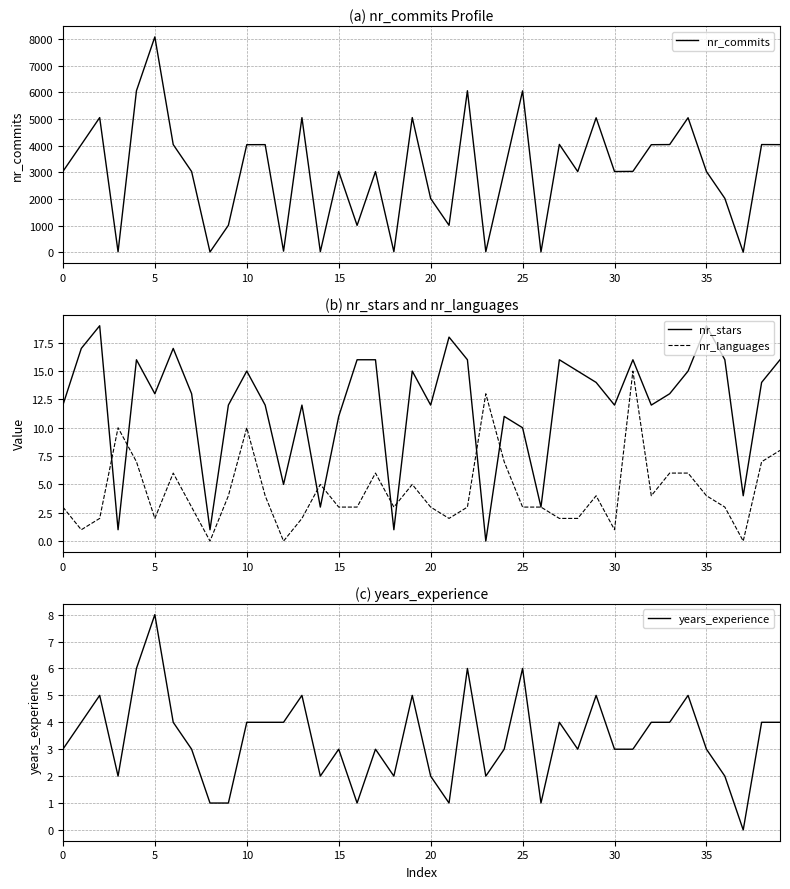

How many values in the nr_commits series exceed 3036?

19